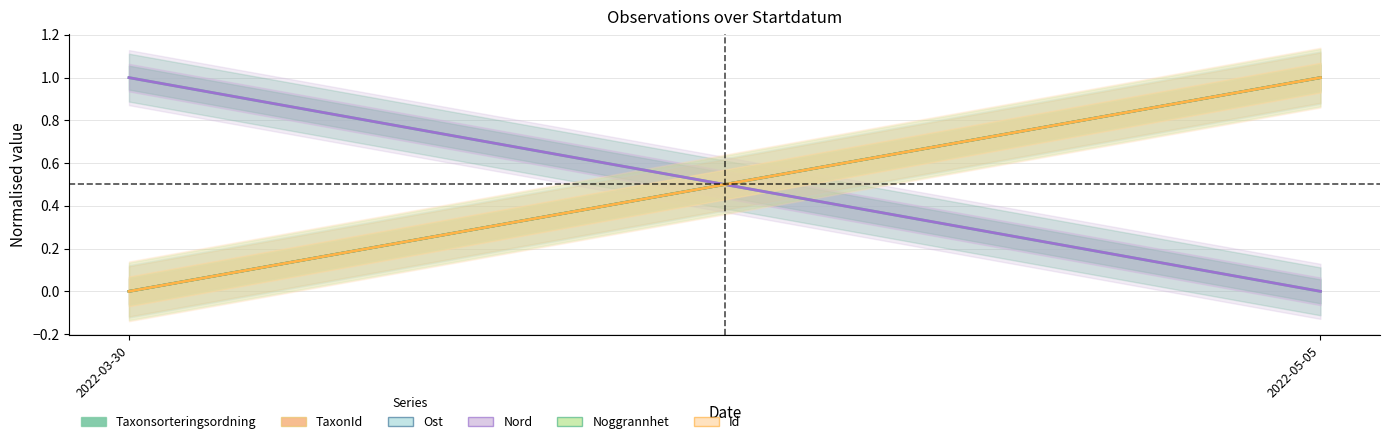

Where is TaxonId nearest to the value 0?

2022-03-30